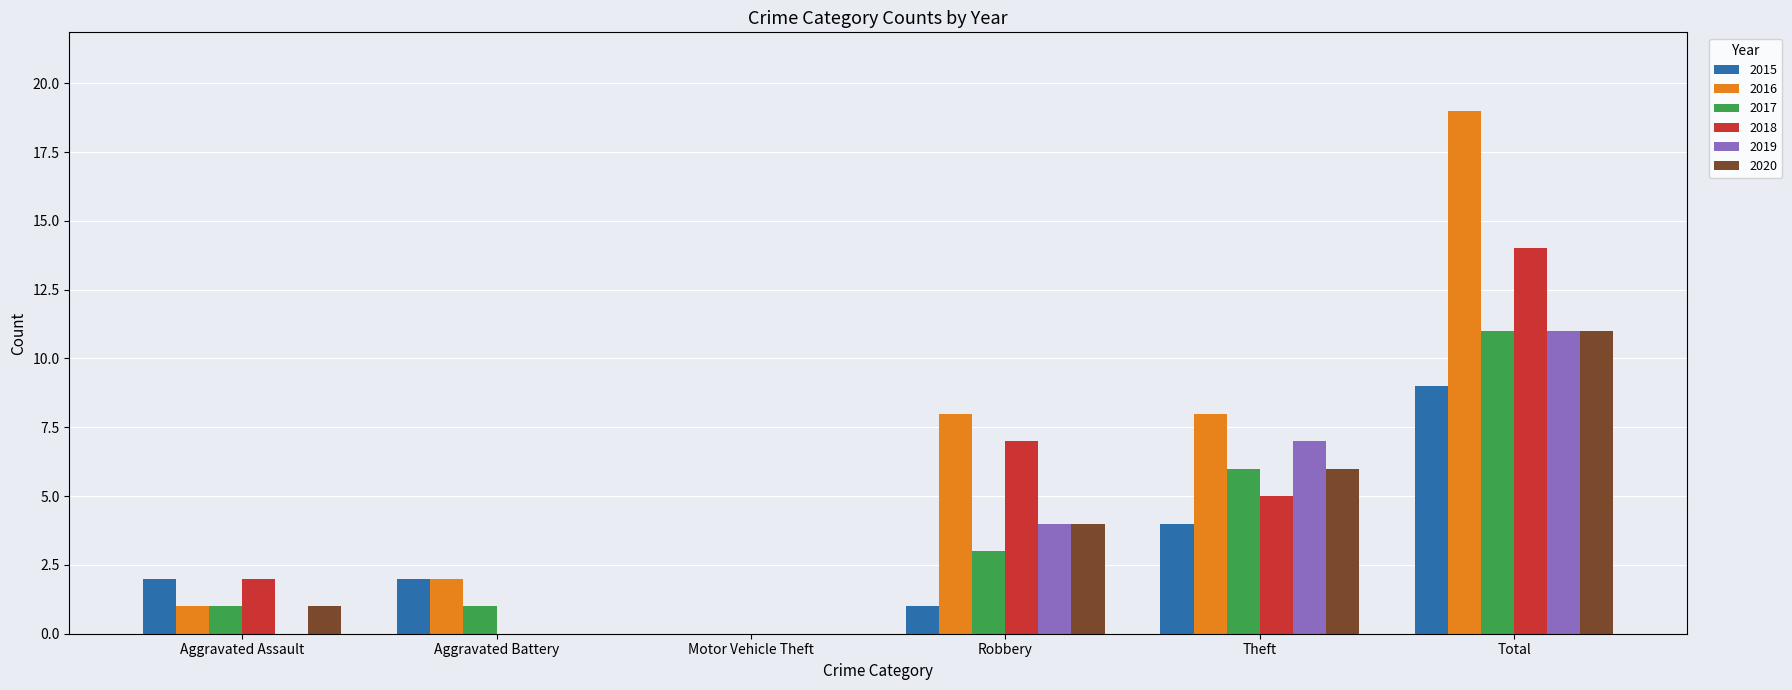

The 2017 series shows 6 at Theft. True or false?

True